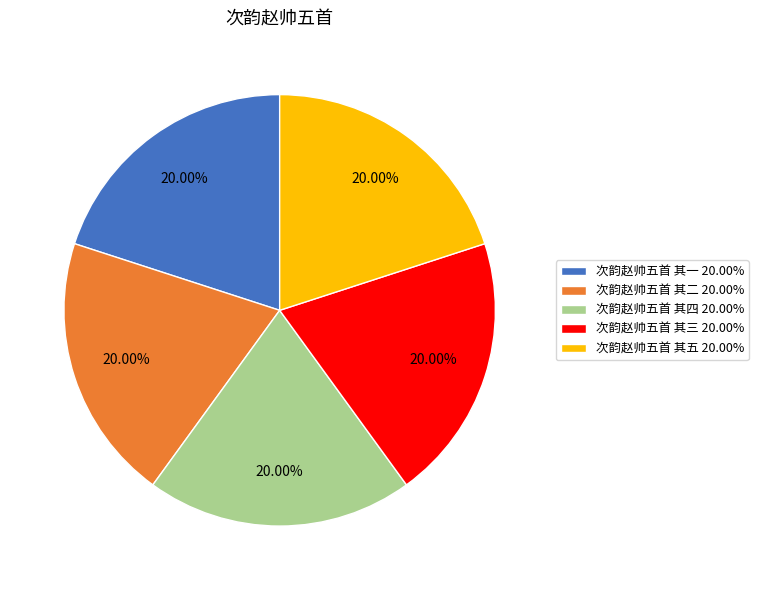

Combined, what portion of the pie is 次韵赵帅五首 其四 and 次韵赵帅五首 其二?

40.0%